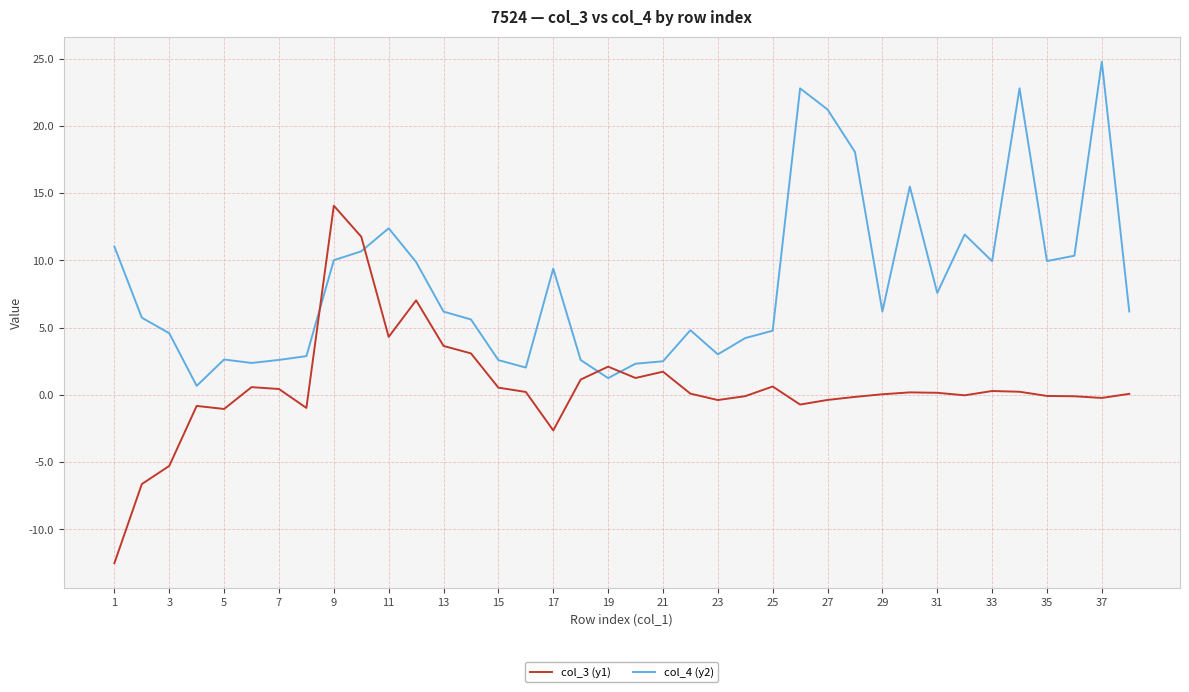

What are all the series names shown in the legend?

col_3 (y1), col_4 (y2)